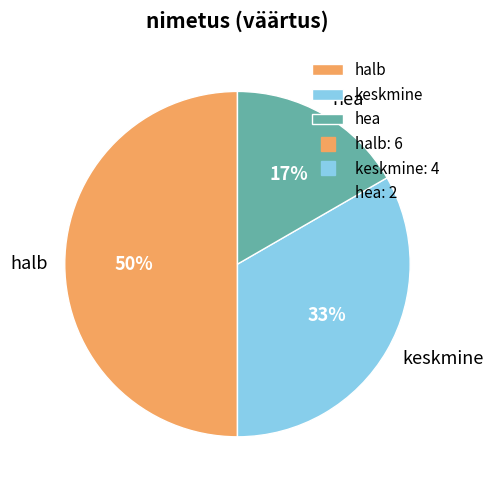

How many segments does this pie chart have?

3